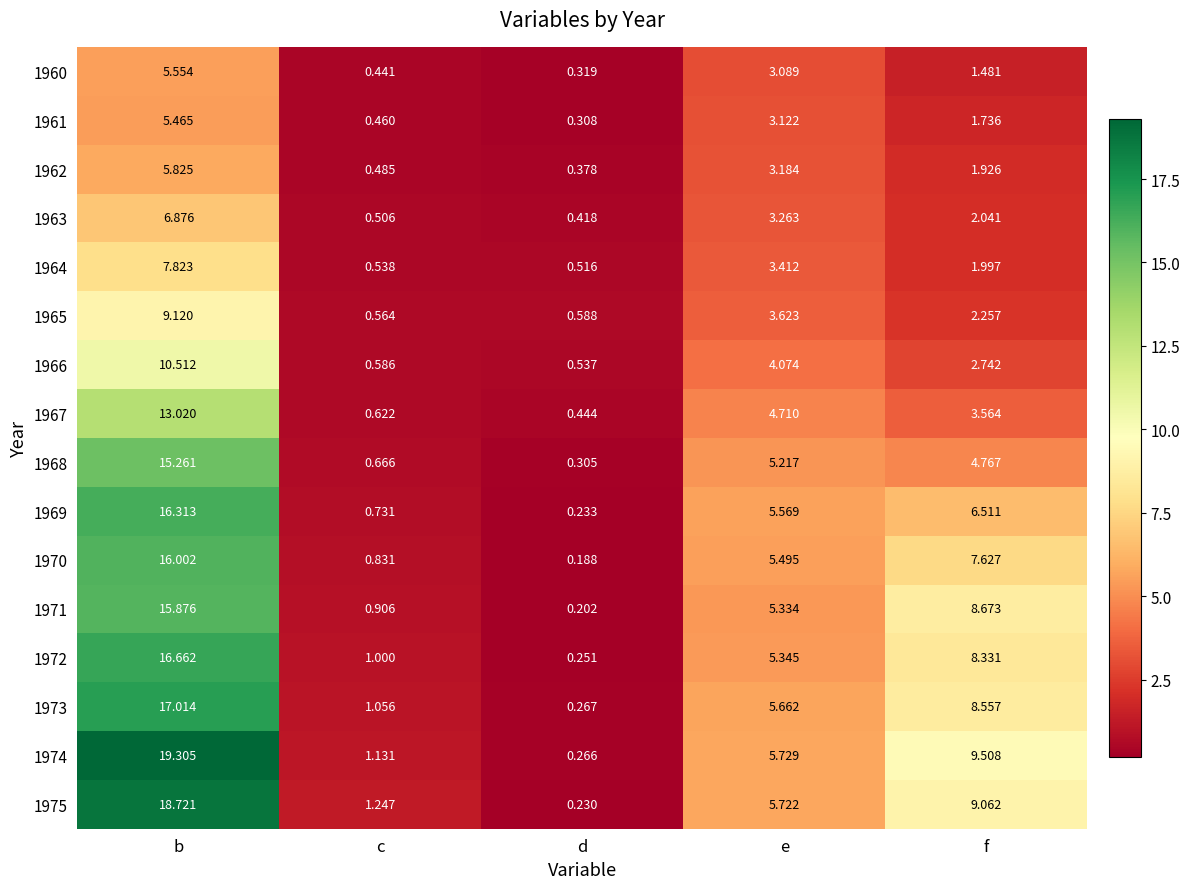

Rank the series by their maximum value, from lowest to highest.

1961, 1960, 1962, 1963, 1964, 1965, 1966, 1967, 1968, 1971, 1970, 1969, 1972, 1973, 1975, 1974